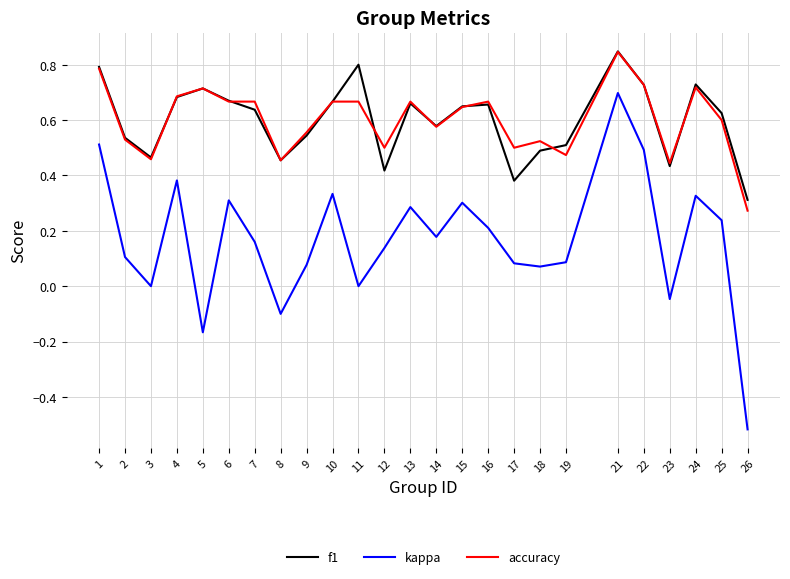

At which category is the sum across all series the highest?

21